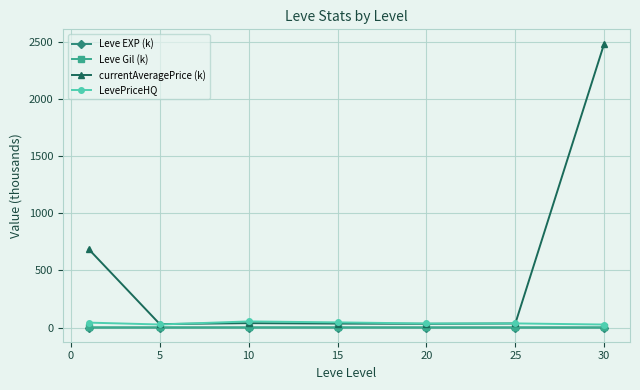

True or false: Leve EXP (k) and Leve Gil (k) intersect in this chart.

False